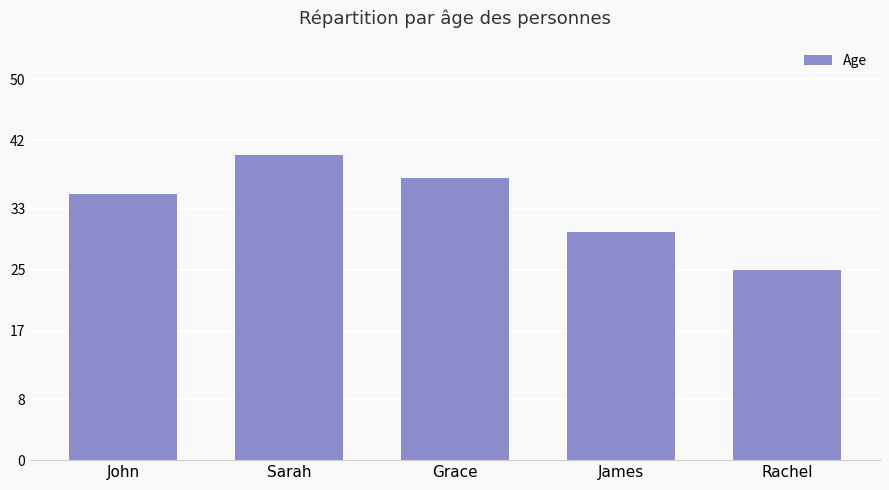

What is the value of the 1st bar from the left?

35